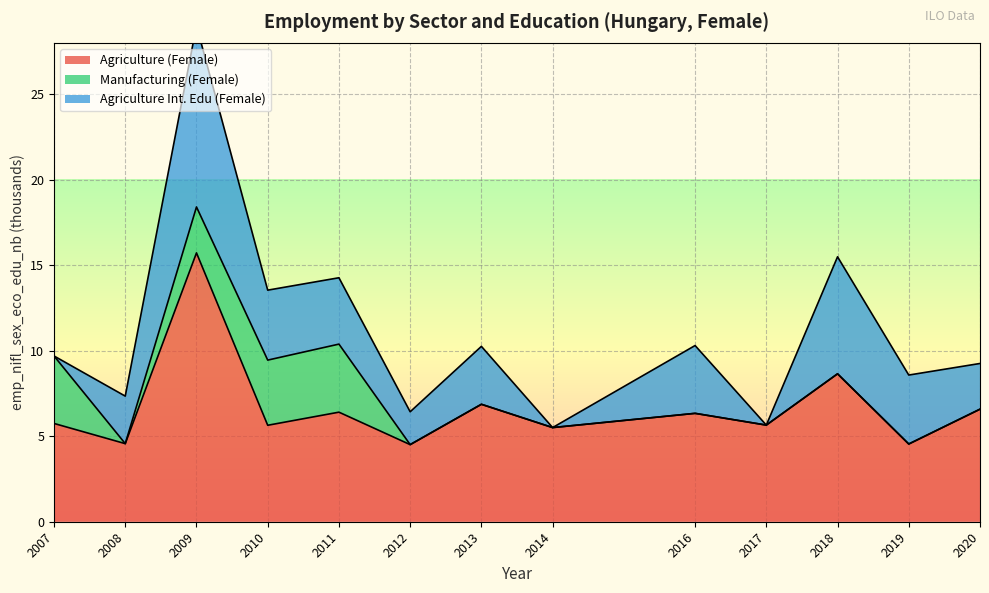

List the labels in order of Agriculture (Female) value, smallest first.

2012, 2019, 2008, 2014, 2010, 2017, 2007, 2016, 2011, 2020, 2013, 2018, 2009